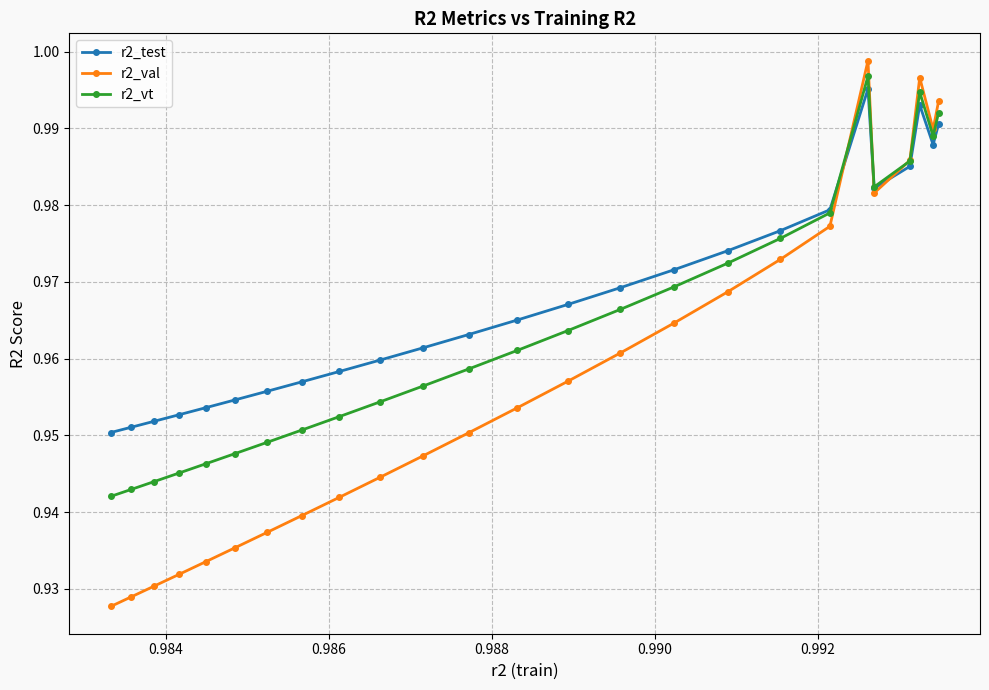

Which series has the widest spread of values?

r2_val